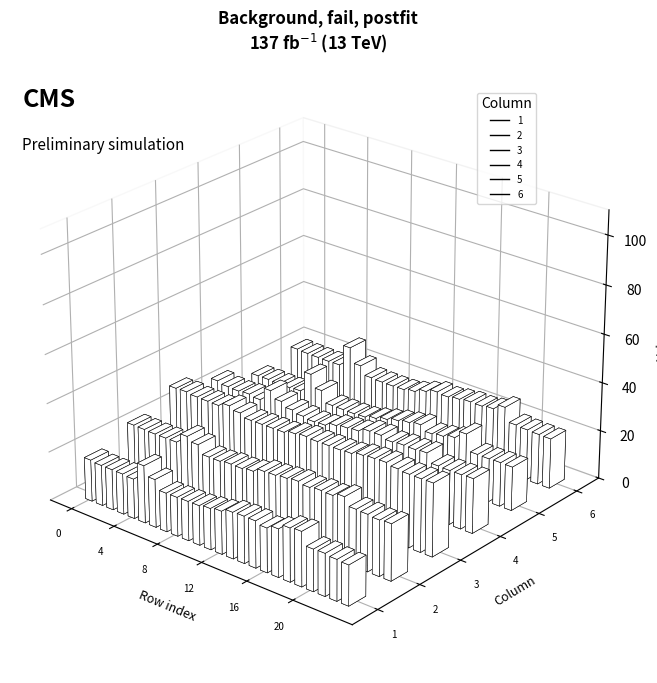

Where does the 6 series first go above 21?

5